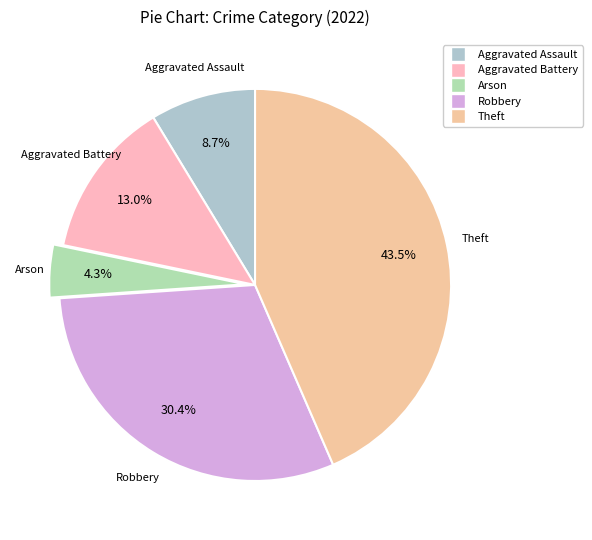

True or false: Aggravated Assault accounts for 9% of the total.

True